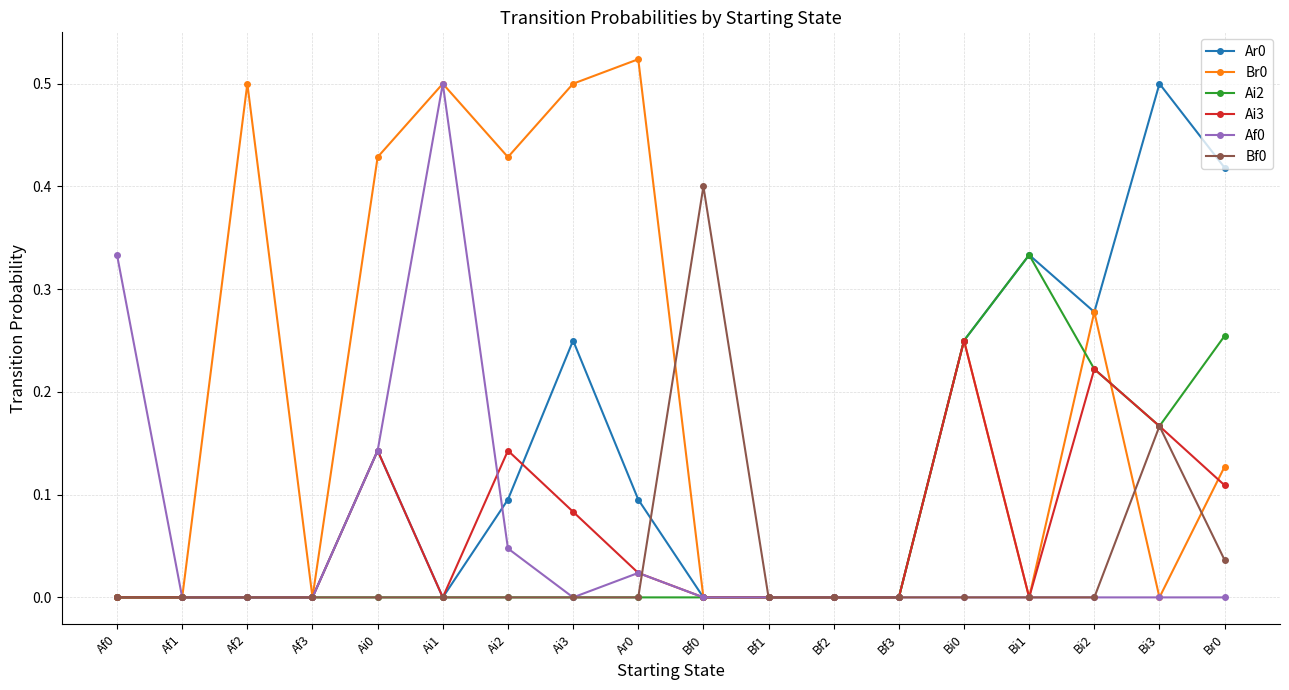

What is the label of the 8th point from the right?

Bf1